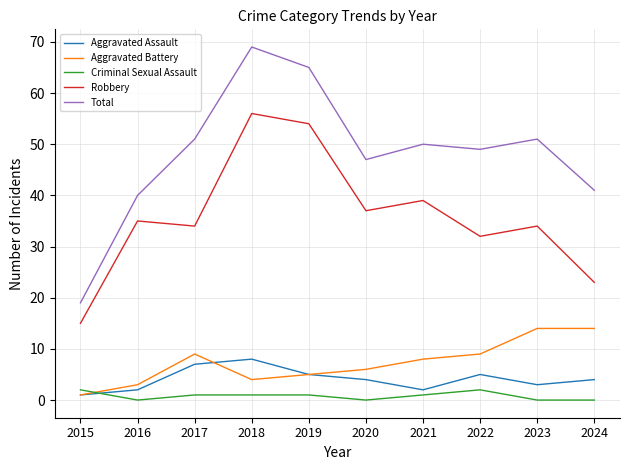

True or false: Aggravated Assault and Total intersect in this chart.

False